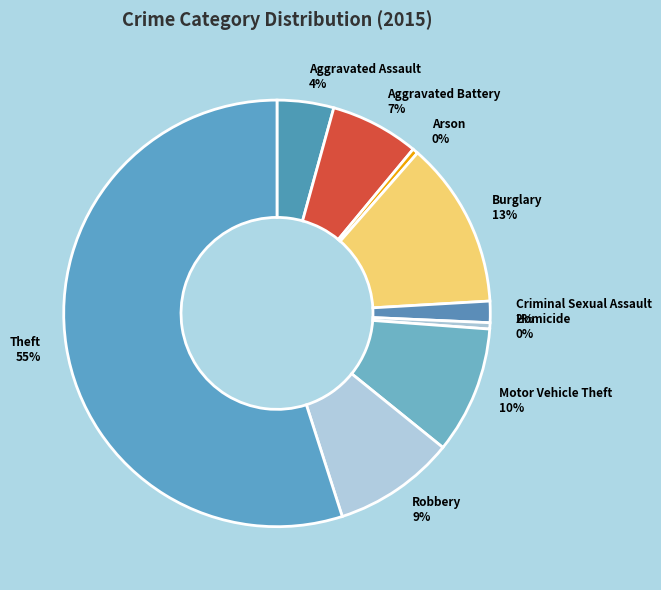

To the nearest percent, what is the combined percentage of Theft and Aggravated Assault?

59%